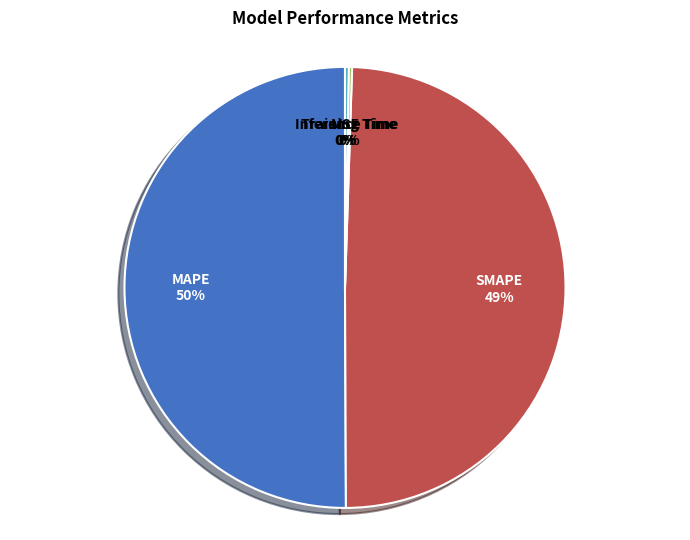

Count the number of slices in the pie.

5